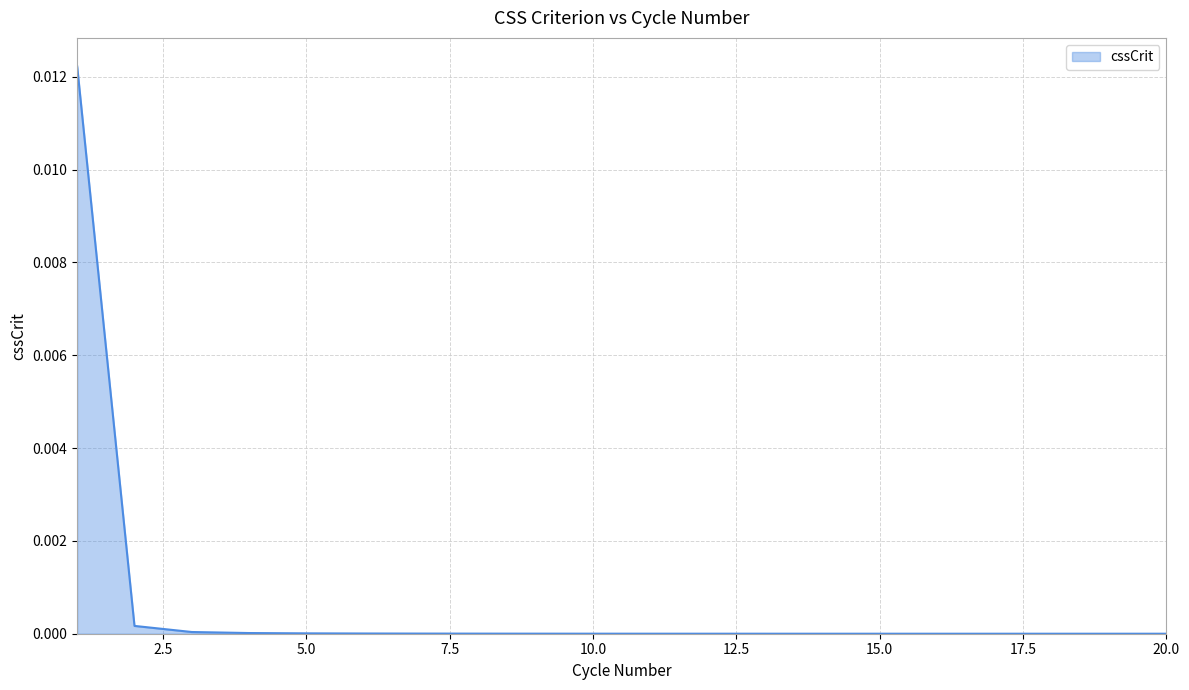

How many lines are shown in the chart?

1